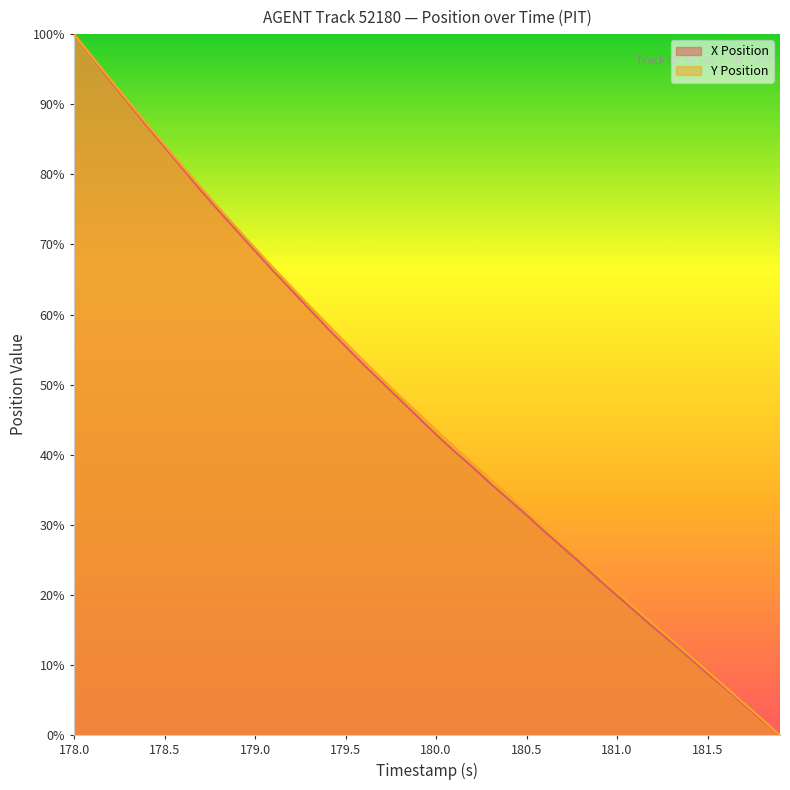

Reading left to right, list all the values displayed in this chart.

X Position: 178.0=100.0	178.1=96.7	178.2=93.4	178.3=90.2	178.4=87.0	178.5=83.9	178.6=80.8	178.7=77.7	178.8=74.8	178.9=71.9	179.0=69.1	179.1=66.2	179.2=63.5	179.3=60.8	179.4=58.1	179.5=55.5	179.6=52.8	179.7=50.4	179.8=47.9	179.9=45.4	180.0=42.9	180.1=40.5	180.2=38.3	180.3=35.9	180.4=33.6	180.5=31.4	180.6=29.0	180.7=26.8	180.8=24.5	180.9=22.2	181.0=19.9	181.1=17.7	181.2=15.4	181.3=13.3	181.4=11.0	181.5=8.8	181.6=6.6	181.7=4.4	181.8=2.1	181.9=0.0
Y Position: 178.0=100.0	178.1=96.8	178.2=93.6	178.3=90.4	178.4=87.3	178.5=84.2	178.6=81.1	178.7=78.2	178.8=75.2	178.9=72.3	179.0=69.5	179.1=66.7	179.2=64.0	179.3=61.3	179.4=58.6	179.5=56.0	179.6=53.4	179.7=50.9	179.8=48.4	179.9=45.9	180.0=43.5	180.1=41.1	180.2=38.8	180.3=36.5	180.4=34.2	180.5=31.9	180.6=29.6	180.7=27.3	180.8=25.0	180.9=22.7	181.0=20.4	181.1=18.1	181.2=15.8	181.3=13.6	181.4=11.4	181.5=9.1	181.6=6.9	181.7=4.6	181.8=2.3	181.9=0.0